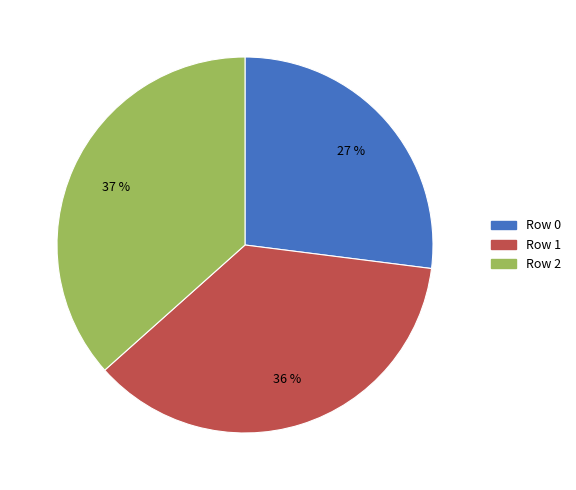

Is there any slice that represents more than half of the pie?

No